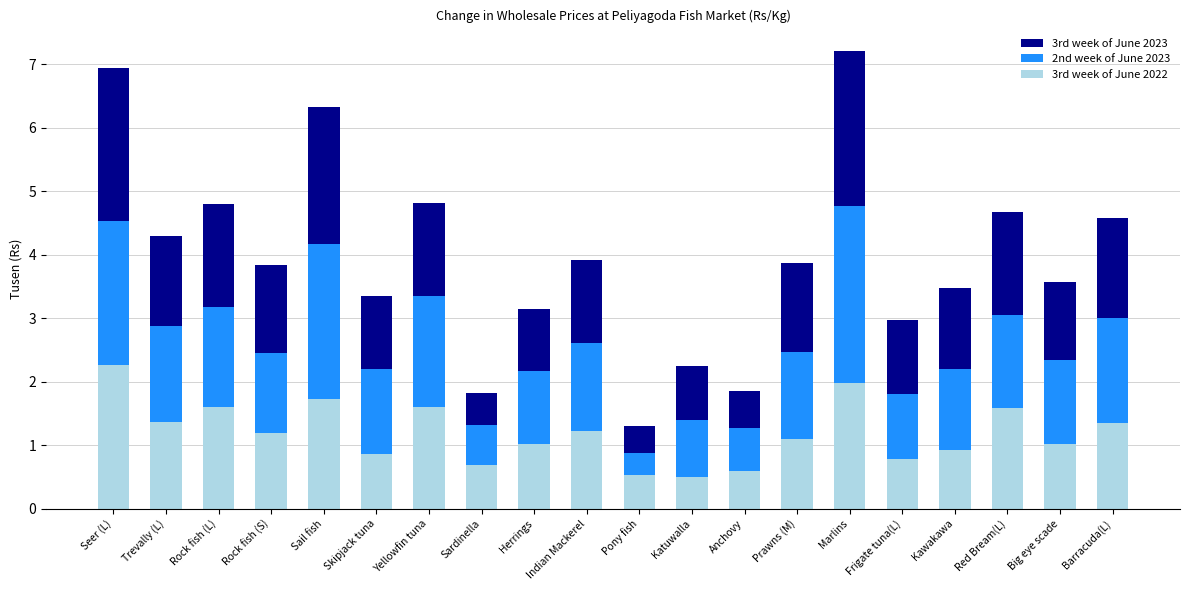

What is the average value of the 3rd week of June 2022 series?

1.2